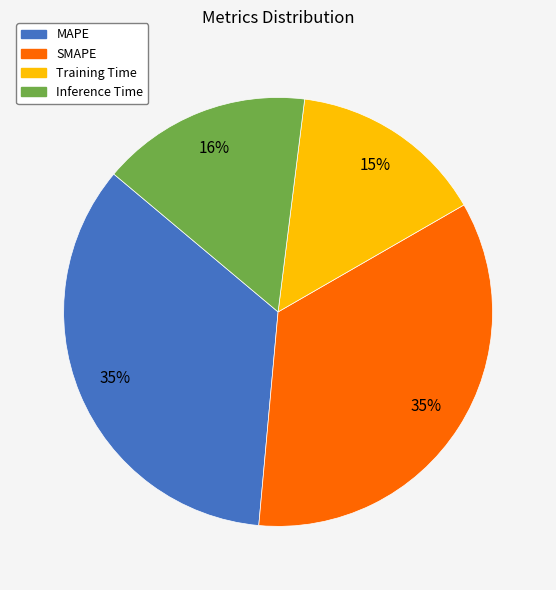

How many segments does this pie chart have?

4